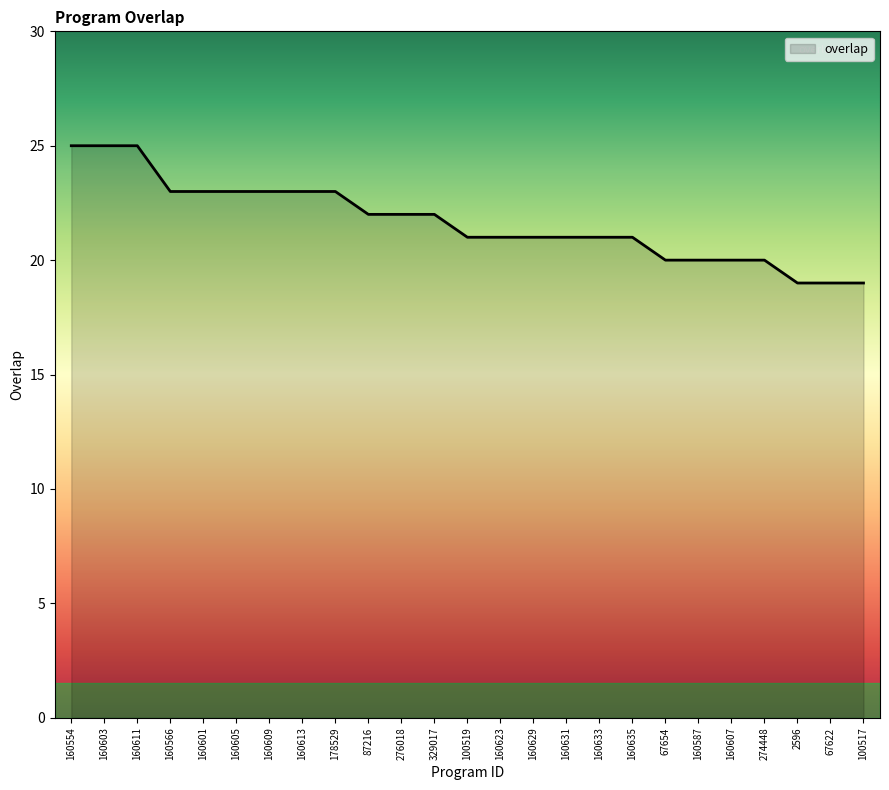

What position from the right is 329017?

14